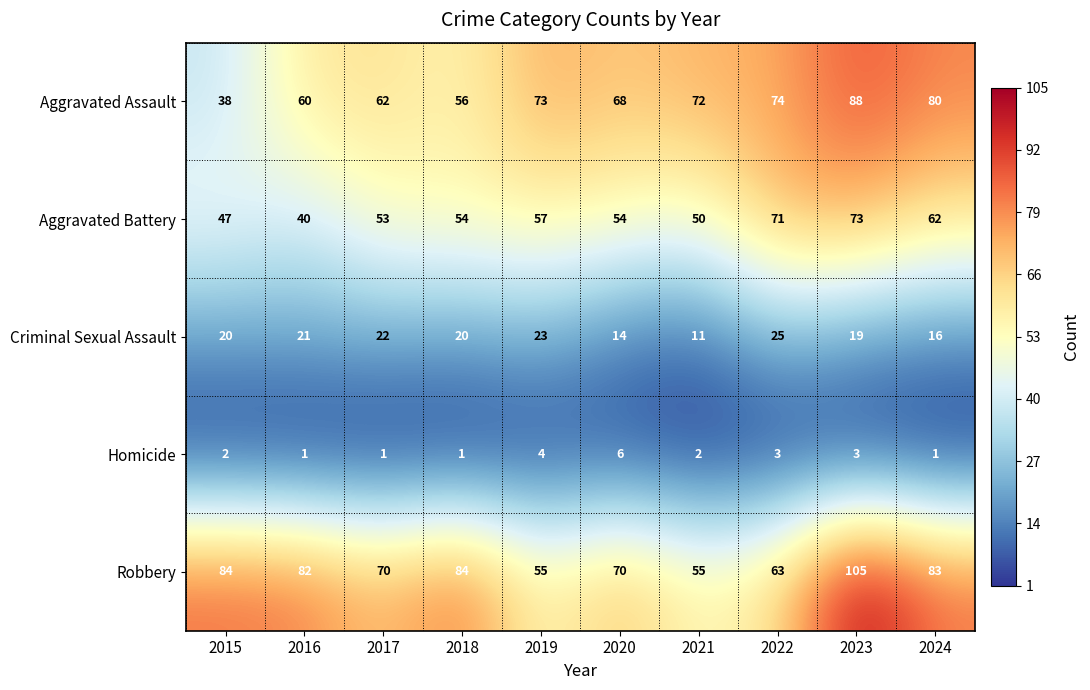

The value of Aggravated Battery at 2015 is 14. True or false?

False